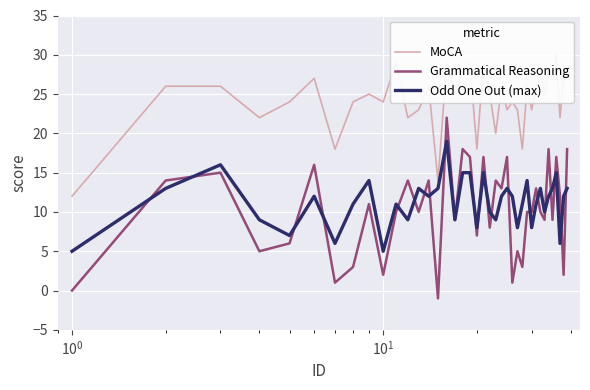

How many interior local peaks does the MoCA series have?

13